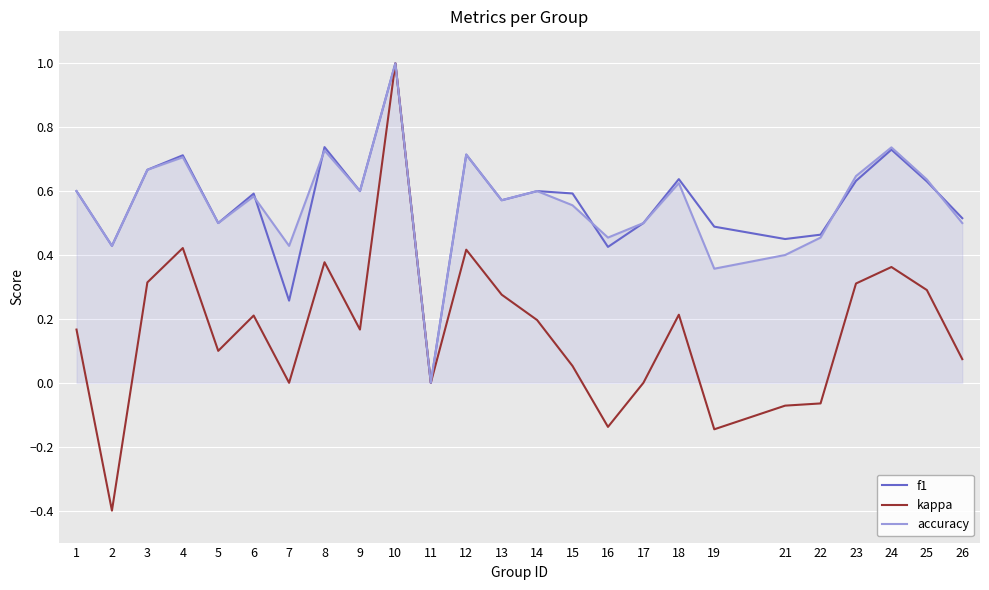

Which category has the lowest value across all series?

2